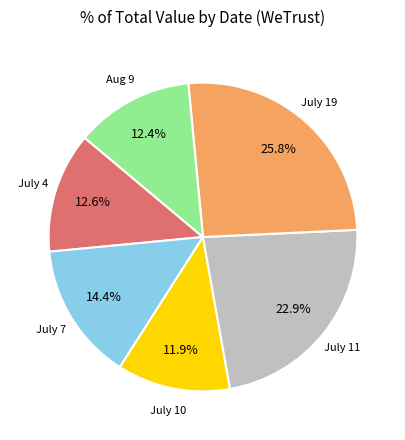

What is the ratio of the value at July 7 to the value at July 19?

0.6